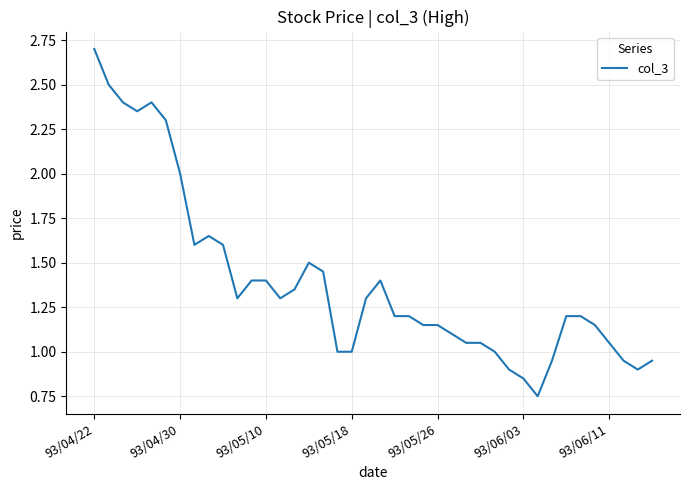

What is the maximum value shown in the chart?

2.7